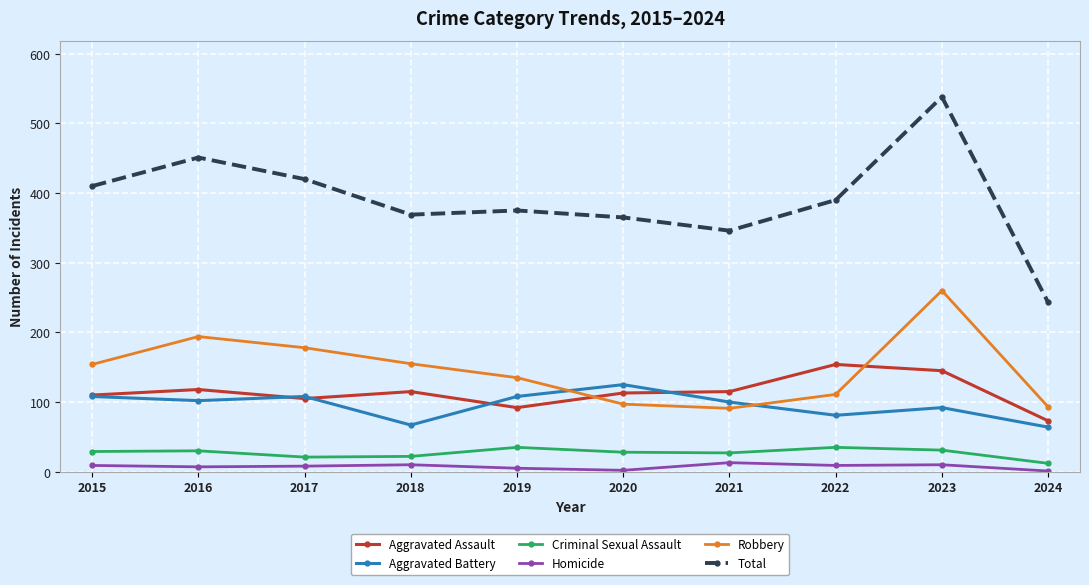

Which series has the widest spread of values?

Total